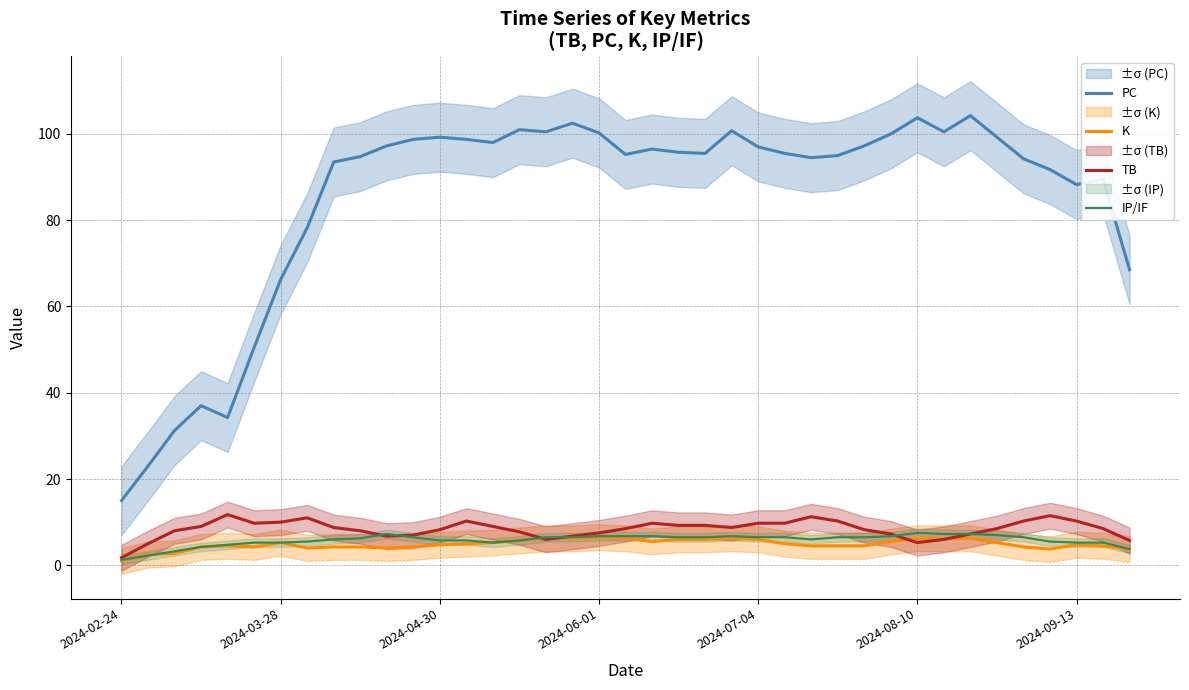

Between which two adjacent categories do K and TB first intersect?

15 and 16